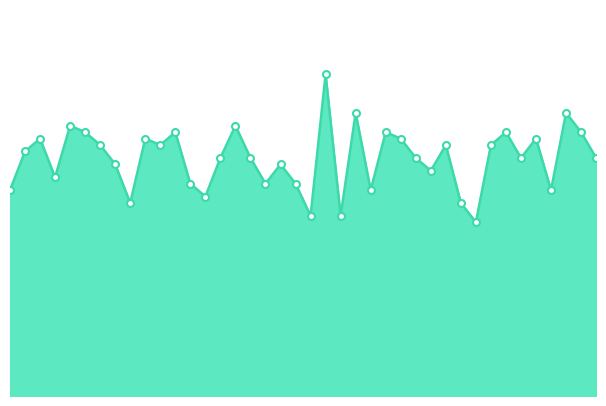

Does the chart display data point markers on the line(s)?

No